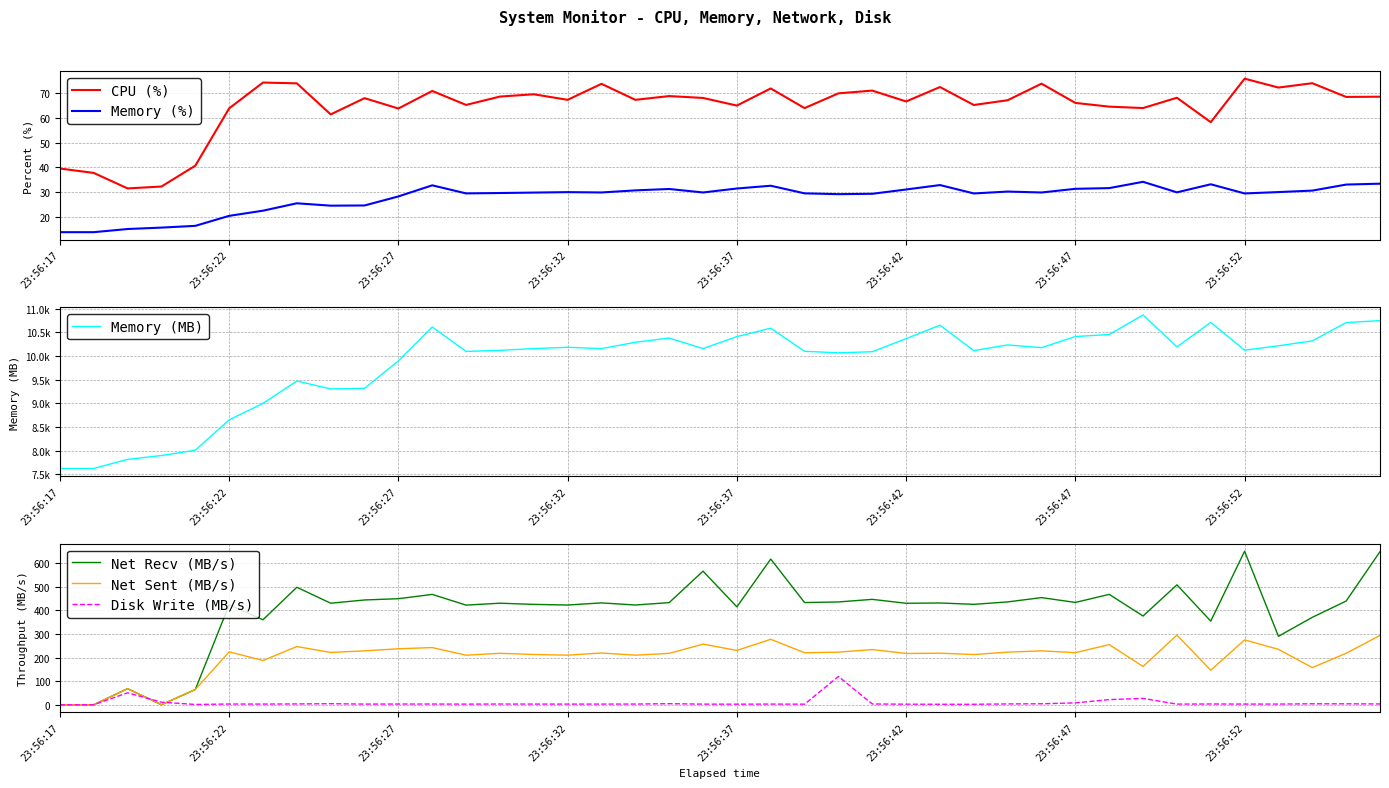

Where is Memory (%) nearest to the value 24?

8